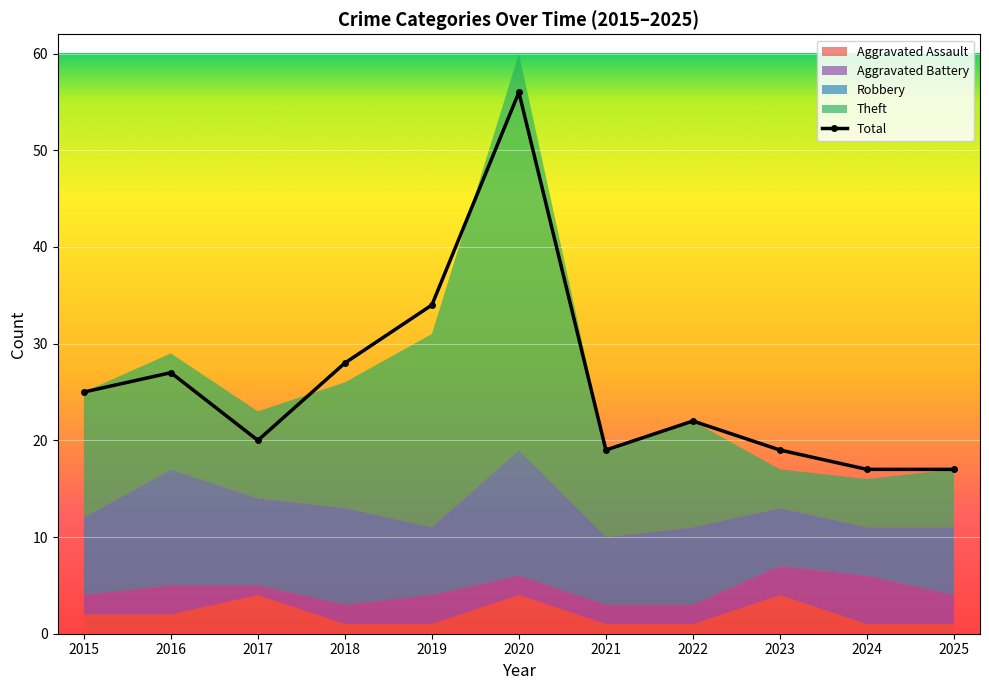

Rank the categories by Aggravated Assault value from highest to lowest.

2017, 2020, 2023, 2015, 2016, 2018, 2019, 2021, 2022, 2024, 2025